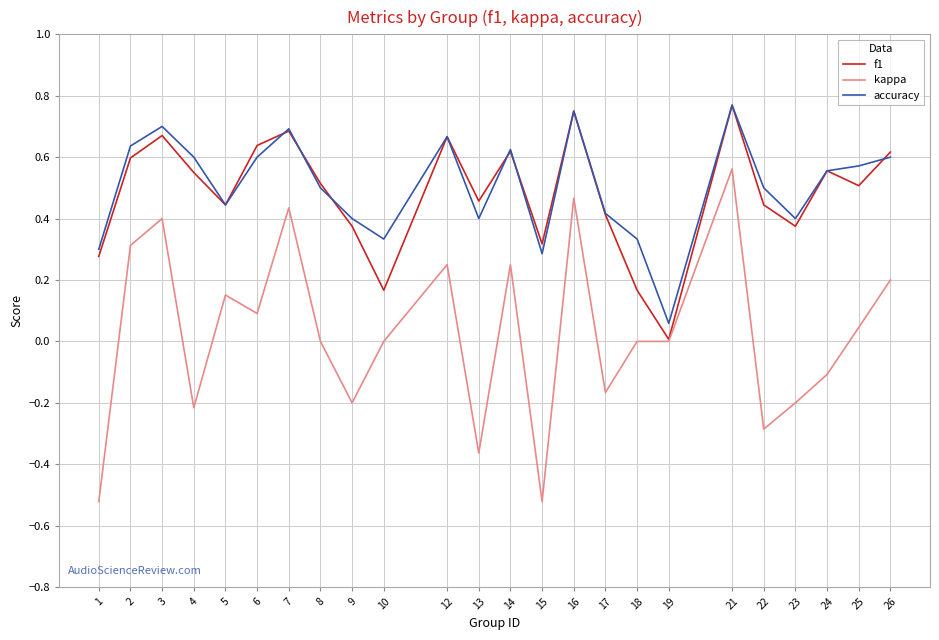

The accuracy series shows 0.2 at 24. True or false?

False